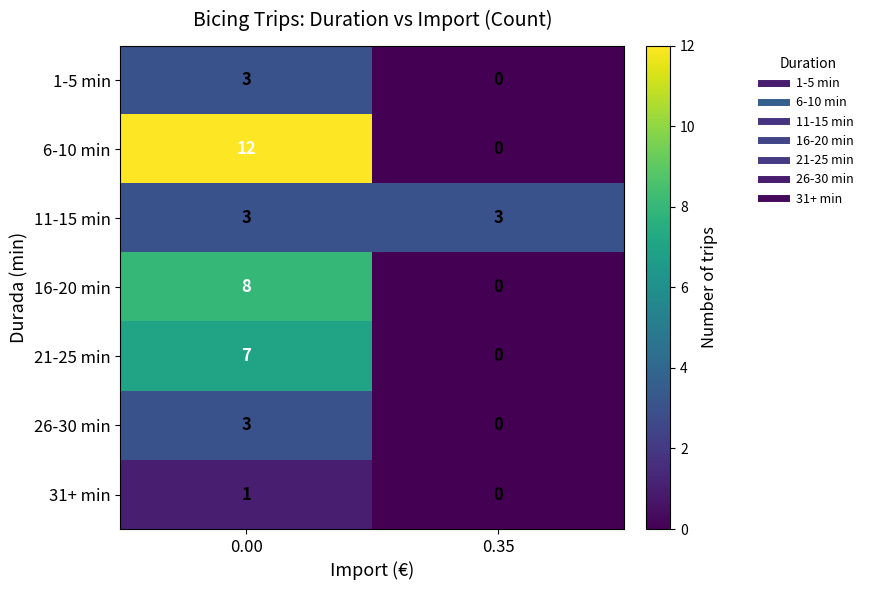

Reading left to right, extract all data points from this chart.

1-5 min: 0.00=3	0.35=0
6-10 min: 0.00=12	0.35=0
11-15 min: 0.00=3	0.35=3
16-20 min: 0.00=8	0.35=0
21-25 min: 0.00=7	0.35=0
26-30 min: 0.00=3	0.35=0
31+ min: 0.00=1	0.35=0